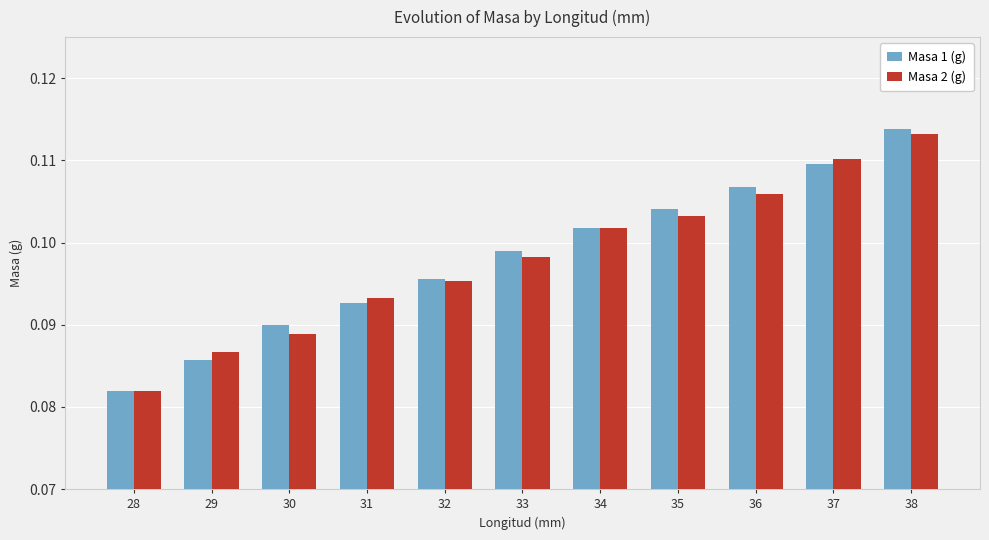

At which label is Masa 2 (g) closest to 0?

28